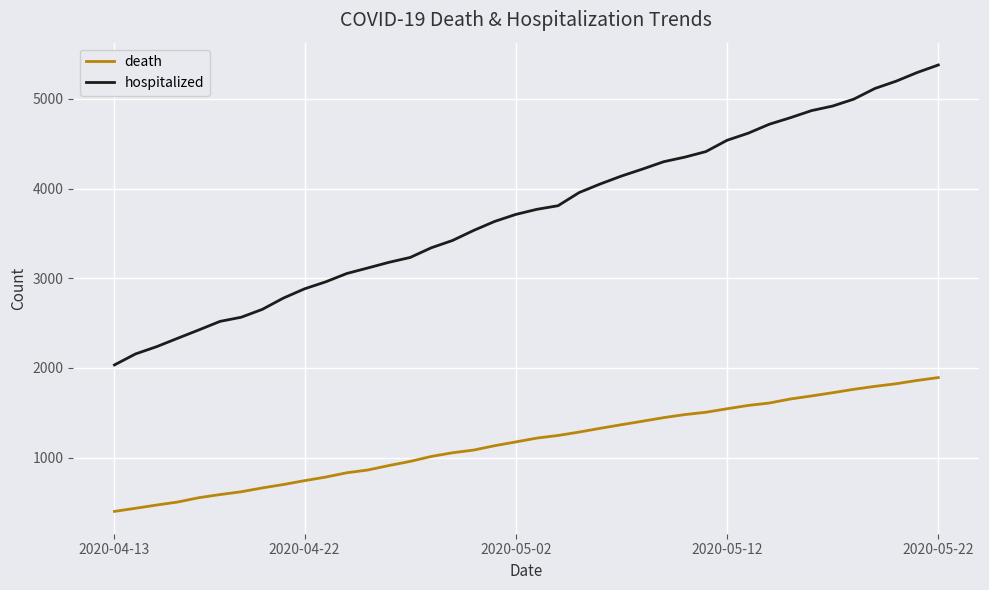

List the series in order of their overall mean, highest first.

hospitalized, death